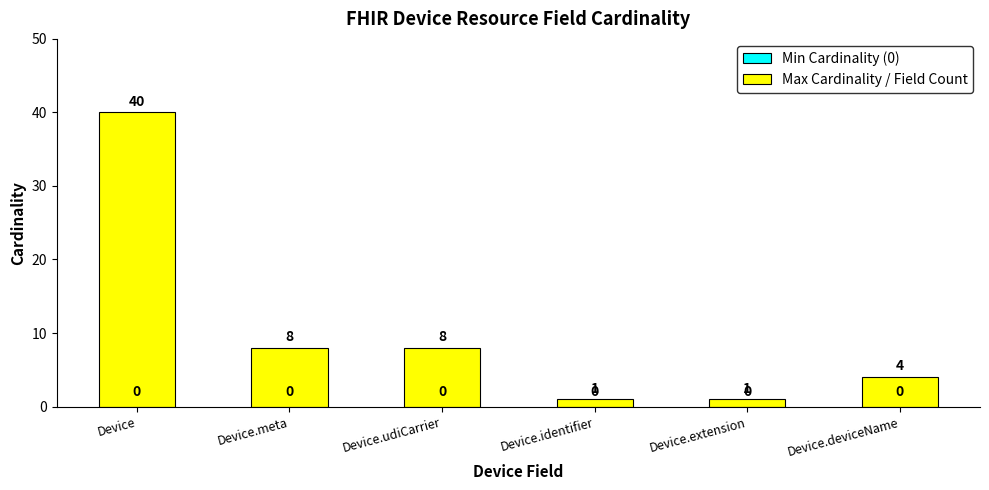

At which category does the chart reach its peak across all series?

Device